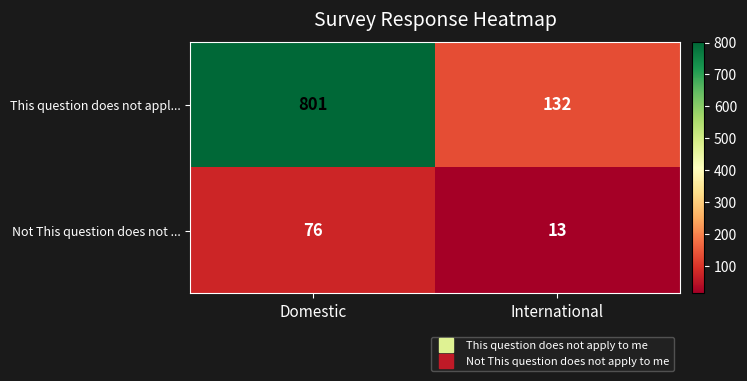

The This question does not appl... series shows 88 at International. True or false?

False